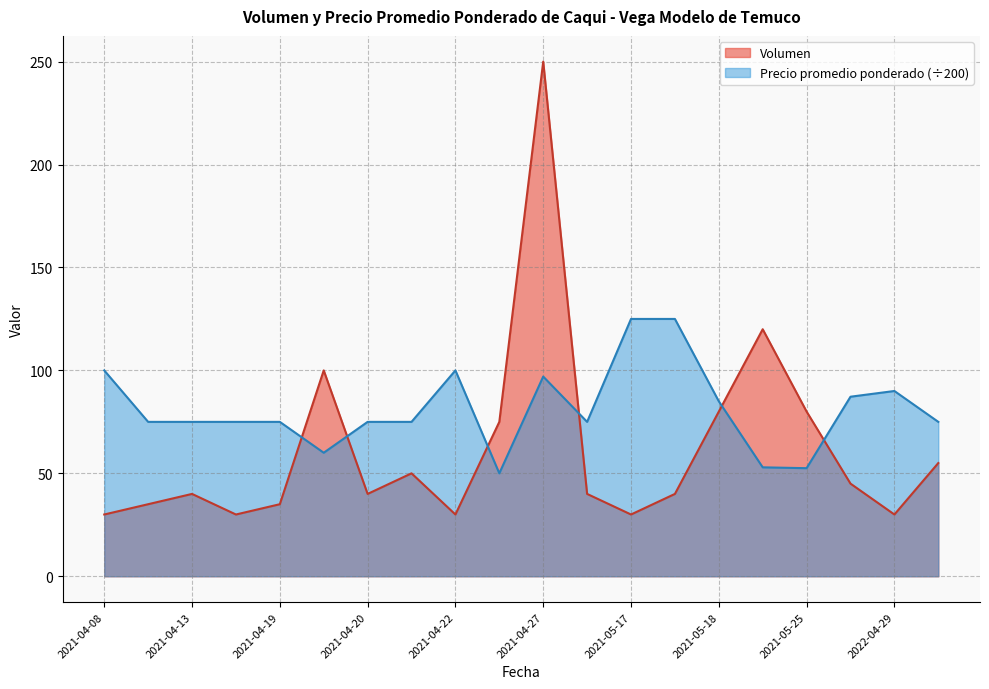

Count the number of data series in this chart.

2